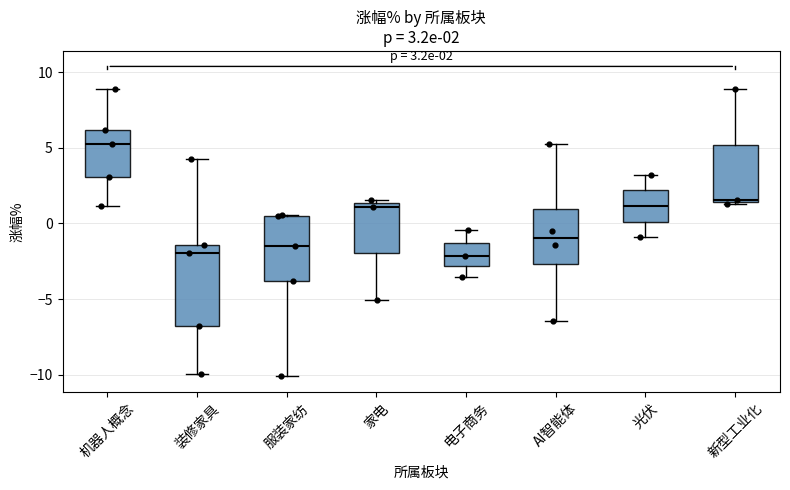

Which box is the tallest, from its lower edge to its upper edge?

装修家具